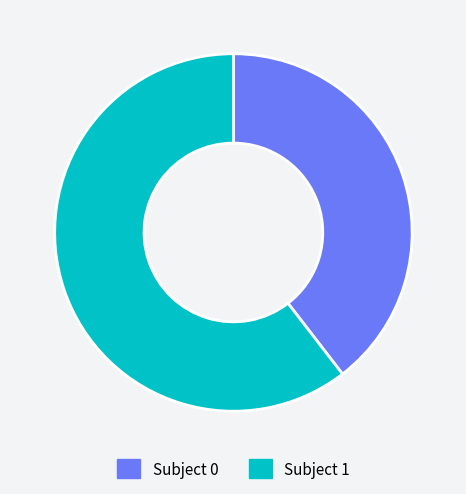

Rank the categories by value from highest to lowest.

Subject 1, Subject 0